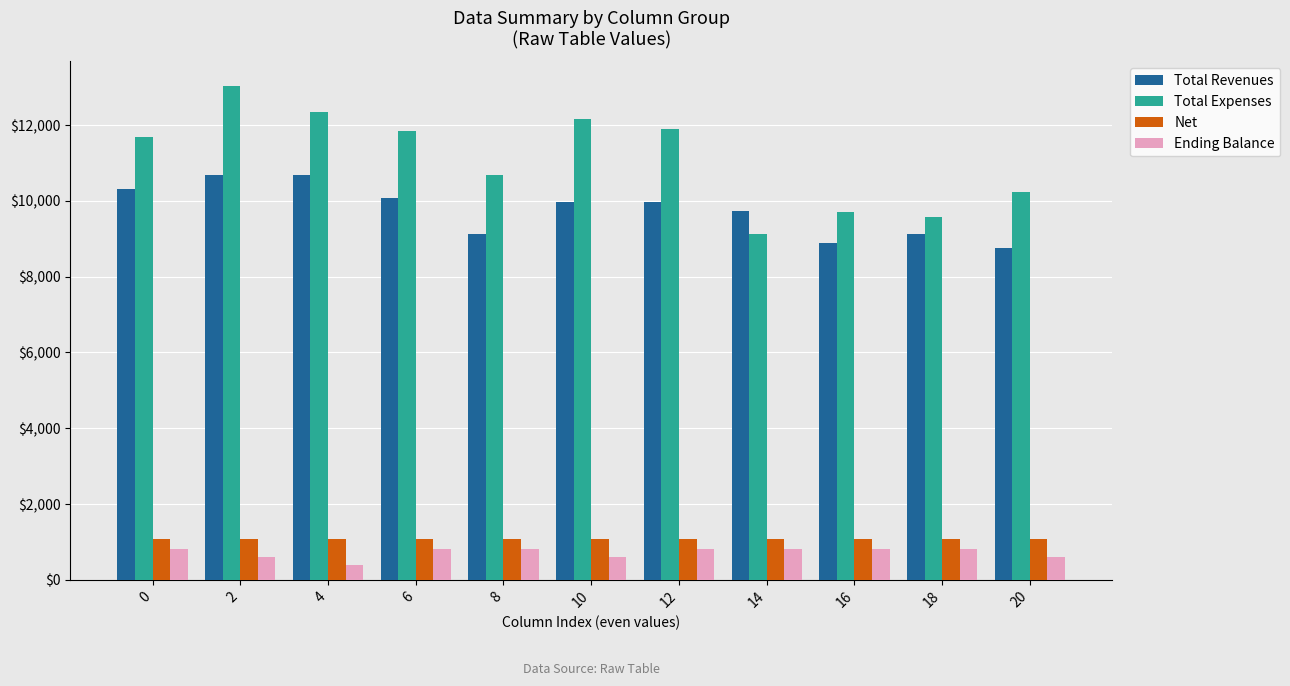

Is the value of Net at 14 greater than the value of Total Expenses at 18?

No